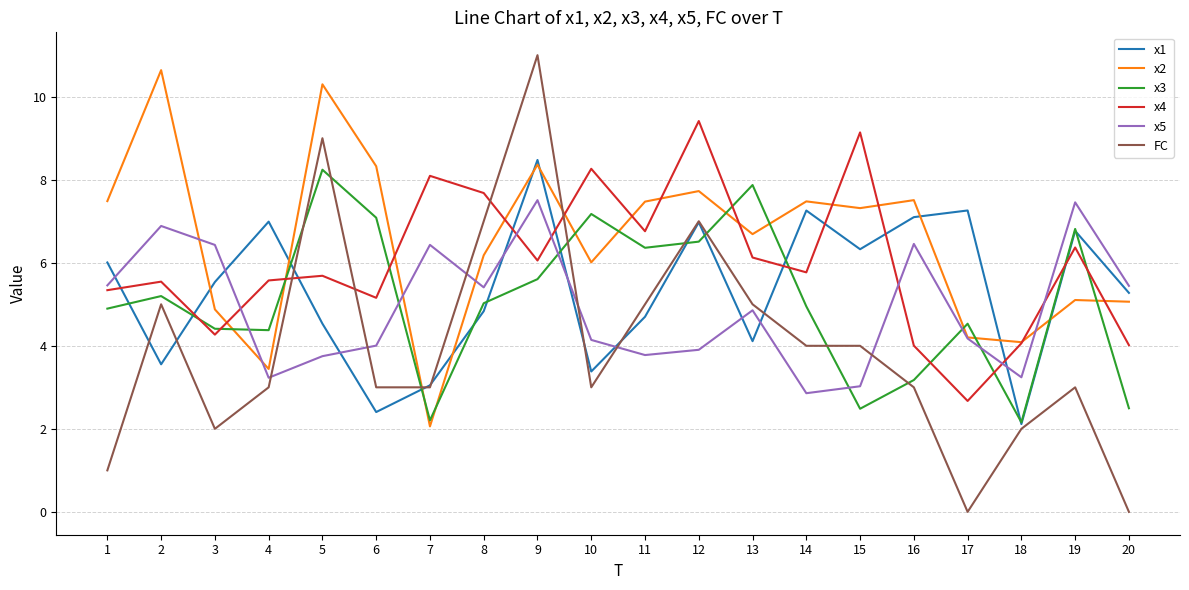

True or false: x1 has a value of 4.7 at 11.

True